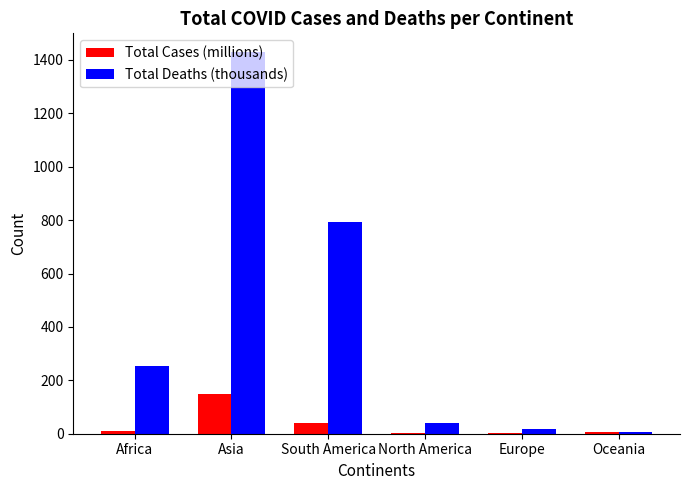

Between Africa and Asia, which series saw the biggest shift?

Total Deaths (thousands)